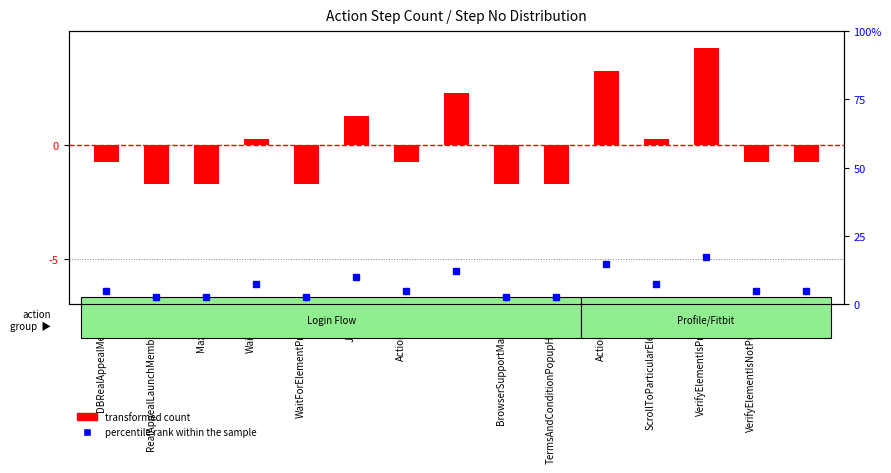

Reading right to left, transcribe all the data shown in this chart.

transformed count: -0.7	-0.7	4.3	0.3	3.3	-1.7	-1.7	2.3	-0.7	1.3	-1.7	0.3	-1.7	-1.7	-0.7
percentile rank within the sample: 4.9	4.9	17.1	7.3	14.6	2.4	2.4	12.2	4.9	9.8	2.4	7.3	2.4	2.4	4.9